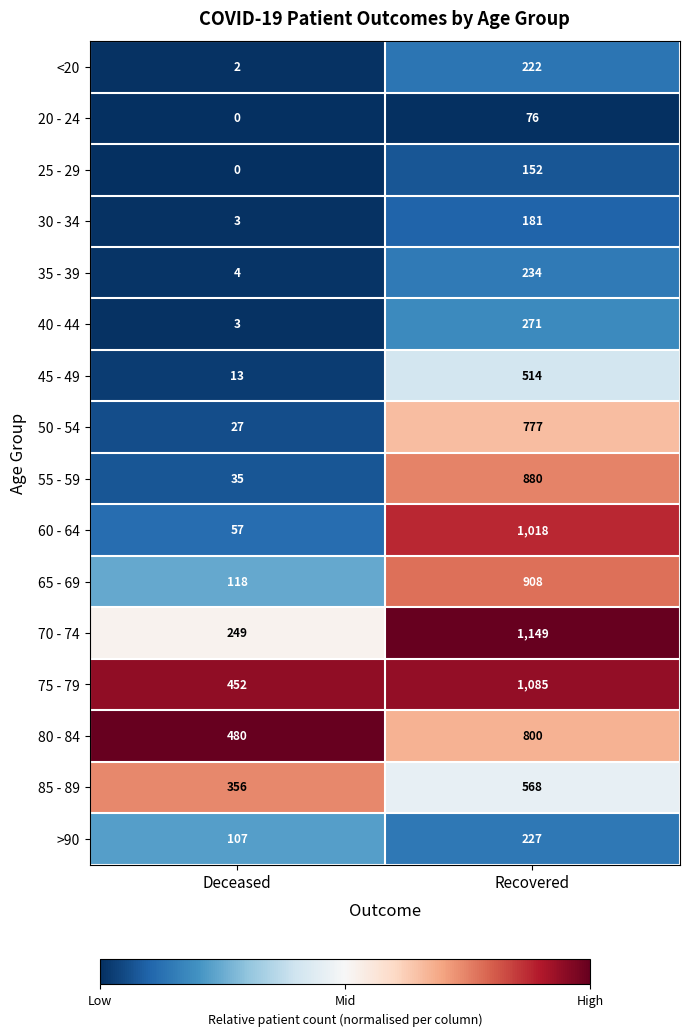

How many data points does each series have?

2